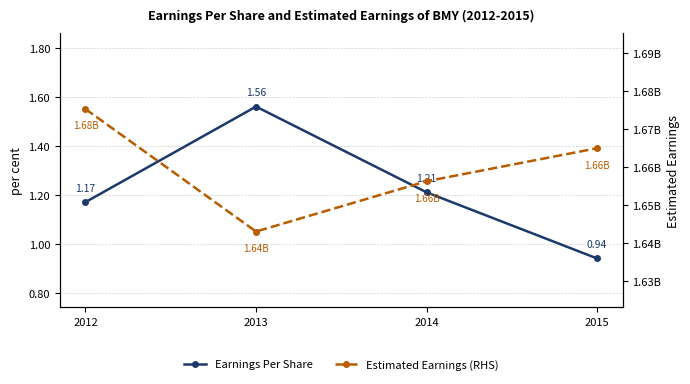

At which category does Earnings Per Share reach its first local peak?

2013